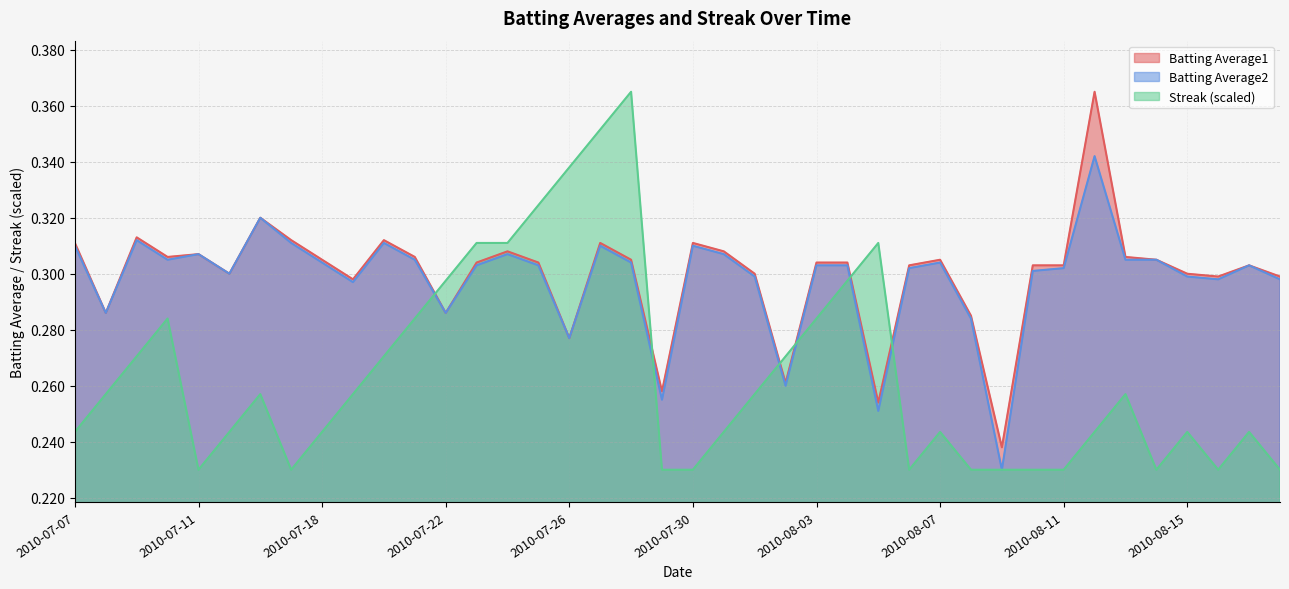

Reading left to right, list all the values displayed in this chart.

Batting Average1: 2010-07-07=0.3	2010-07-08=0.3	2010-07-09=0.3	2010-07-10=0.3	2010-07-11=0.3	2010-07-15=0.3	2010-07-16=0.3	2010-07-17=0.3	2010-07-18=0.3	2010-07-19=0.3	2010-07-20=0.3	2010-07-21=0.3	2010-07-22=0.3	2010-07-23=0.3	2010-07-24=0.3	2010-07-25=0.3	2010-07-26=0.3	2010-07-27=0.3	2010-07-28=0.3	2010-07-29=0.3	2010-07-30=0.3	2010-07-31=0.3	2010-08-01=0.3	2010-08-02=0.3	2010-08-03=0.3	2010-08-04=0.3	2010-08-05=0.3	2010-08-06=0.3	2010-08-07=0.3	2010-08-08=0.3	2010-08-09=0.2	2010-08-10=0.3	2010-08-11=0.3	2010-08-12=0.4	2010-08-13=0.3	2010-08-14=0.3	2010-08-15=0.3	2010-08-16=0.3	2010-08-17=0.3	2010-08-18=0.3
Batting Average2: 2010-07-07=0.3	2010-07-08=0.3	2010-07-09=0.3	2010-07-10=0.3	2010-07-11=0.3	2010-07-15=0.3	2010-07-16=0.3	2010-07-17=0.3	2010-07-18=0.3	2010-07-19=0.3	2010-07-20=0.3	2010-07-21=0.3	2010-07-22=0.3	2010-07-23=0.3	2010-07-24=0.3	2010-07-25=0.3	2010-07-26=0.3	2010-07-27=0.3	2010-07-28=0.3	2010-07-29=0.3	2010-07-30=0.3	2010-07-31=0.3	2010-08-01=0.3	2010-08-02=0.3	2010-08-03=0.3	2010-08-04=0.3	2010-08-05=0.3	2010-08-06=0.3	2010-08-07=0.3	2010-08-08=0.3	2010-08-09=0.2	2010-08-10=0.3	2010-08-11=0.3	2010-08-12=0.3	2010-08-13=0.3	2010-08-14=0.3	2010-08-15=0.3	2010-08-16=0.3	2010-08-17=0.3	2010-08-18=0.3
Streak: 2010-07-07=0.2	2010-07-08=0.3	2010-07-09=0.3	2010-07-10=0.3	2010-07-11=0.2	2010-07-15=0.2	2010-07-16=0.3	2010-07-17=0.2	2010-07-18=0.2	2010-07-19=0.3	2010-07-20=0.3	2010-07-21=0.3	2010-07-22=0.3	2010-07-23=0.3	2010-07-24=0.3	2010-07-25=0.3	2010-07-26=0.3	2010-07-27=0.4	2010-07-28=0.4	2010-07-29=0.2	2010-07-30=0.2	2010-07-31=0.2	2010-08-01=0.3	2010-08-02=0.3	2010-08-03=0.3	2010-08-04=0.3	2010-08-05=0.3	2010-08-06=0.2	2010-08-07=0.2	2010-08-08=0.2	2010-08-09=0.2	2010-08-10=0.2	2010-08-11=0.2	2010-08-12=0.2	2010-08-13=0.3	2010-08-14=0.2	2010-08-15=0.2	2010-08-16=0.2	2010-08-17=0.2	2010-08-18=0.2